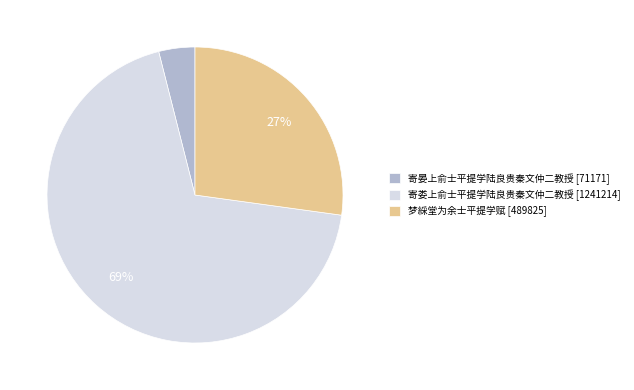

Between 梦綵堂为余士平提学赋 and 寄晏上俞士平提学陆良贵秦文仲二教授, which is larger?

梦綵堂为余士平提学赋